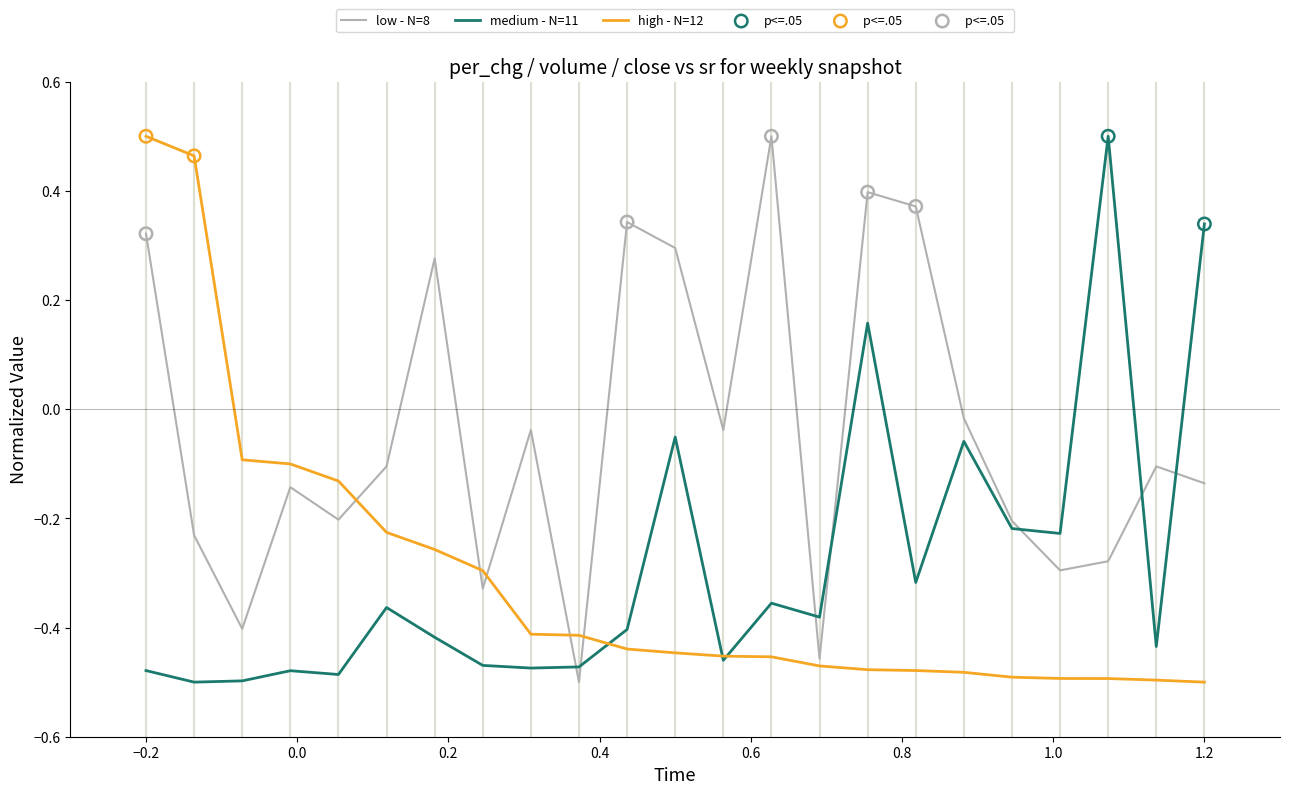

Which series has the largest total across all categories?

low - N=8